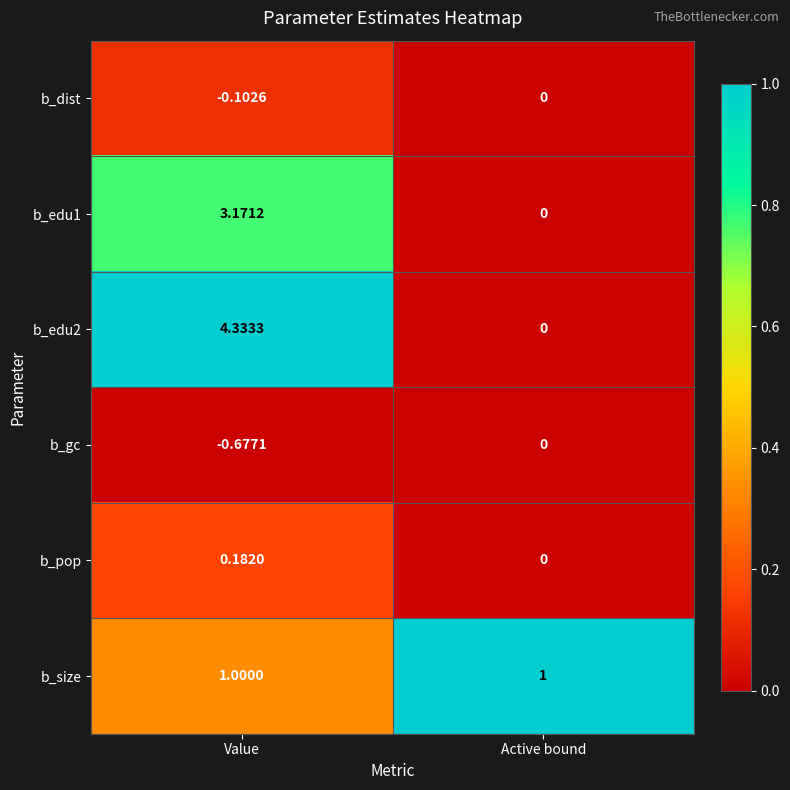

At which category does the chart reach its minimum across all series?

Value